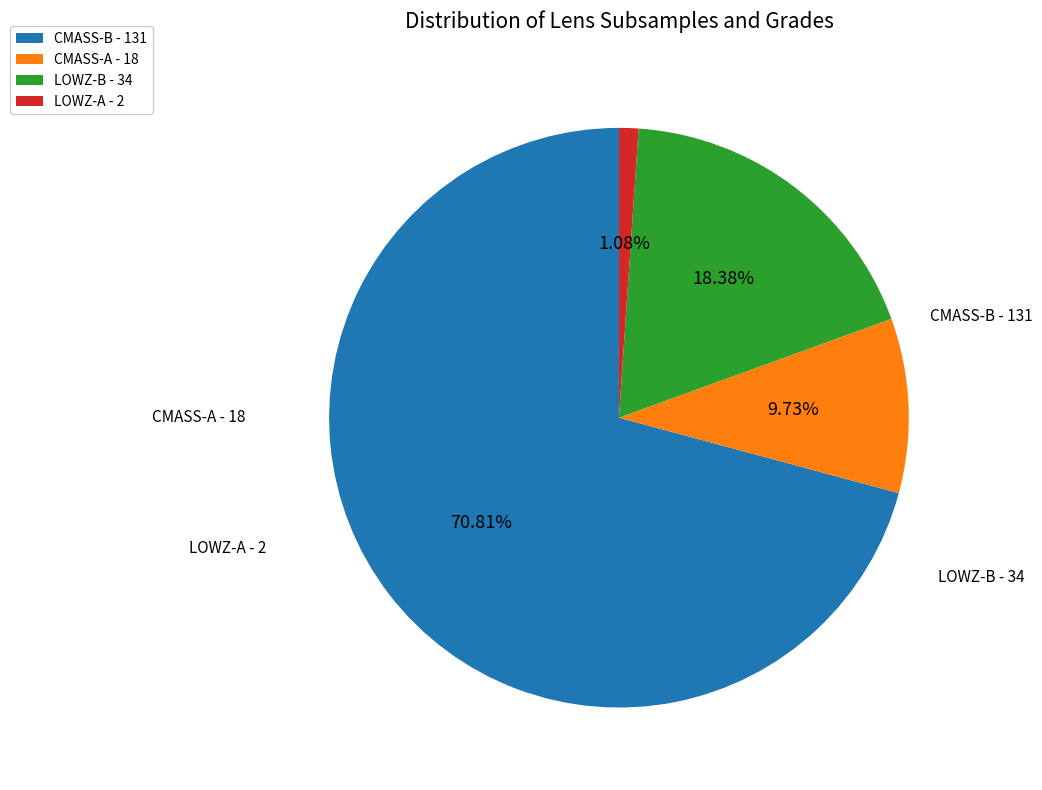

To the nearest percent, what is the average slice percentage?

25%